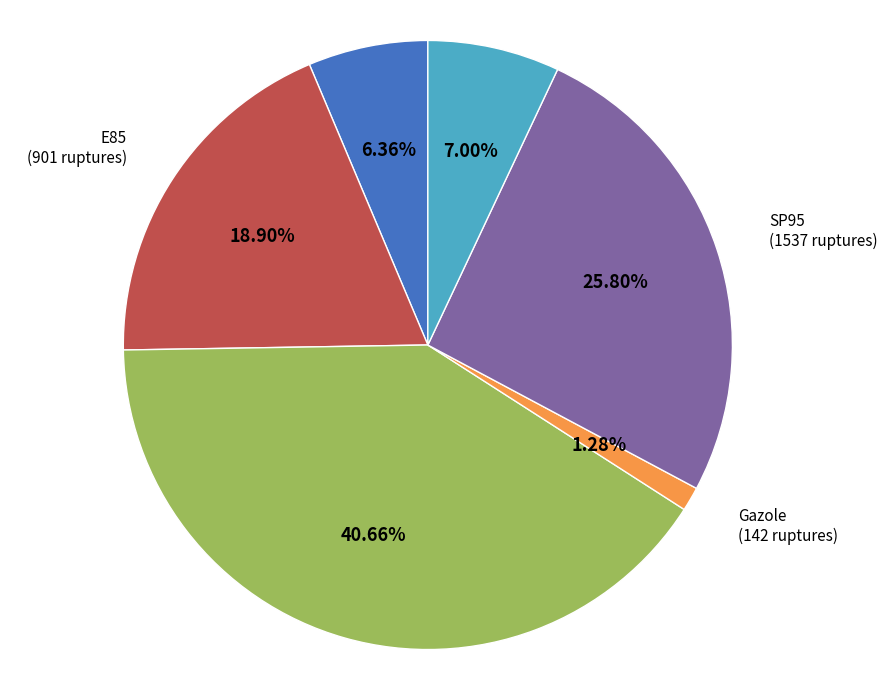

Which category has the smallest portion of the pie?

Gazole